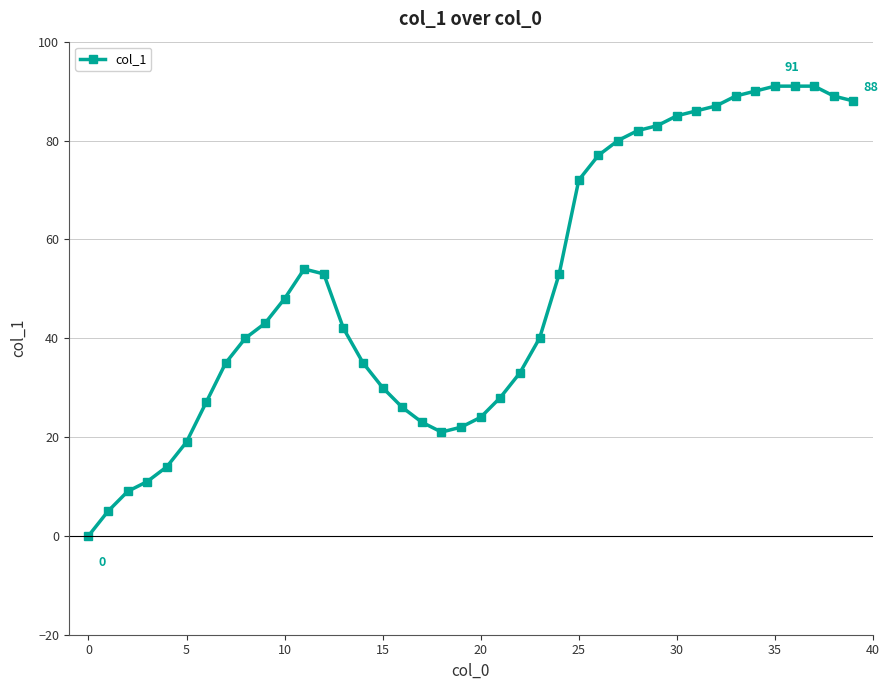

What is the greatest value displayed?

91